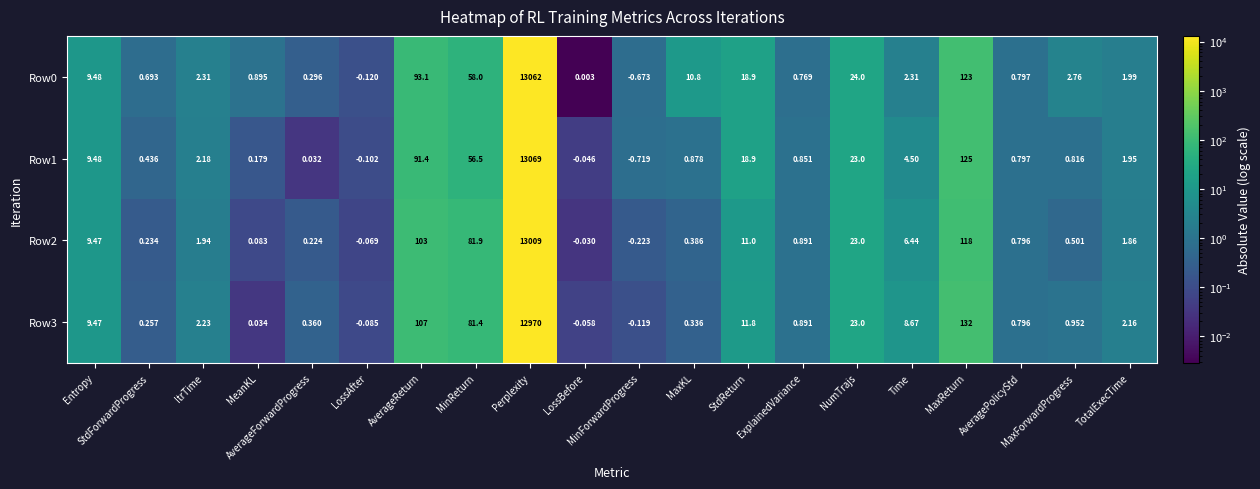

At which category is the sum across all series the highest?

Perplexity